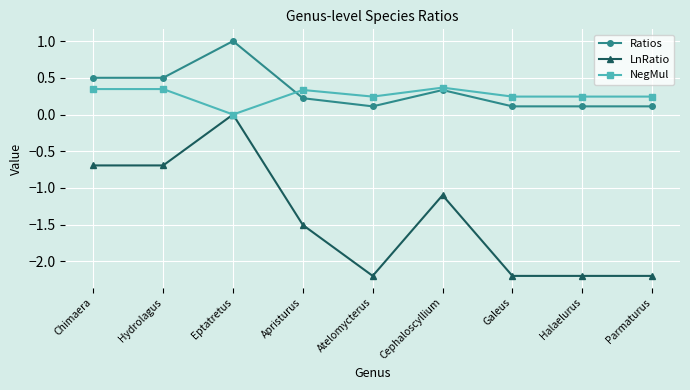

What is the difference between the highest and lowest values at Atelomycterus?

2.4